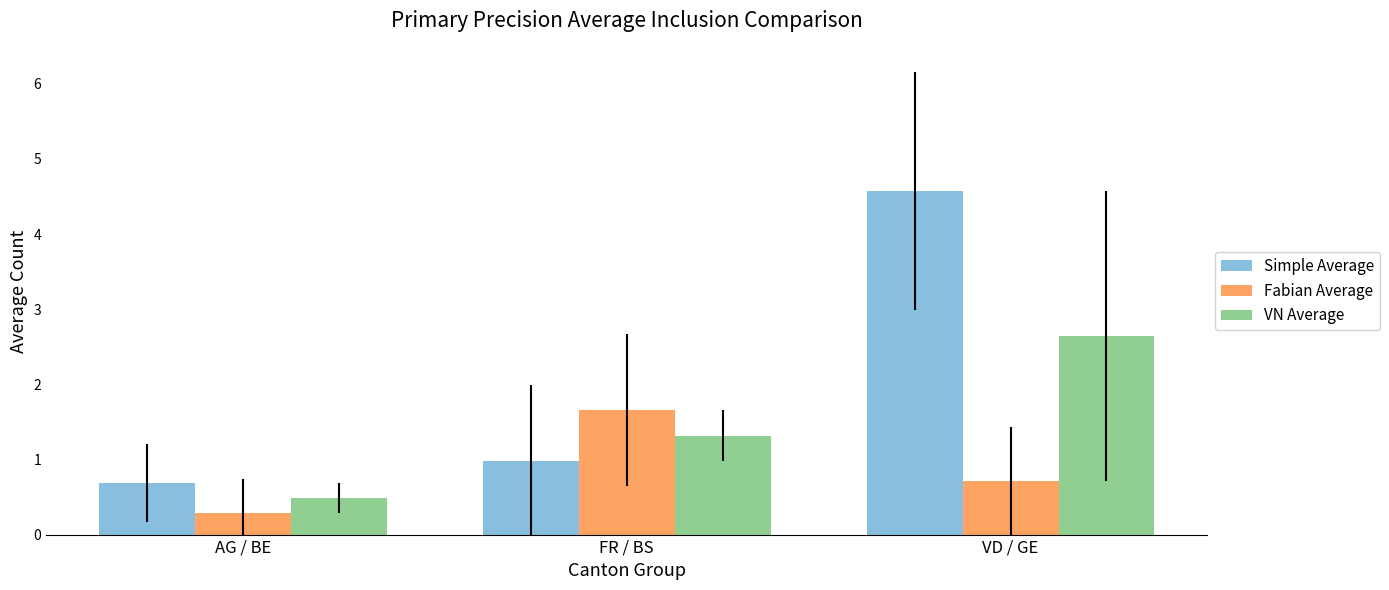

Is it true that VN Average equals 1.3 at FR / BS?

True